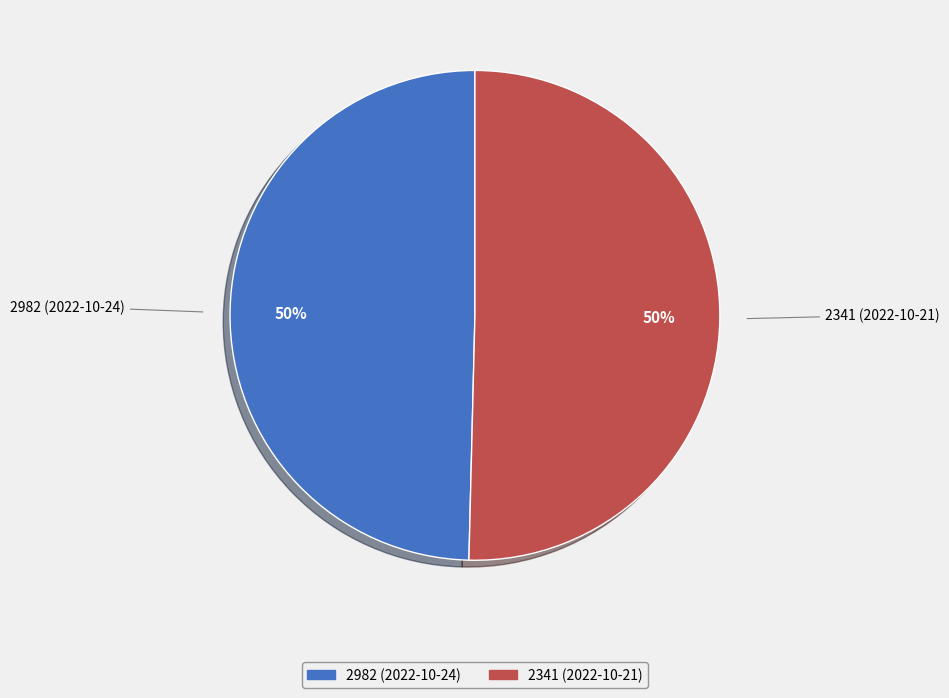

Approximately how many times larger is the value at 2982 compared to 2341?

1.0